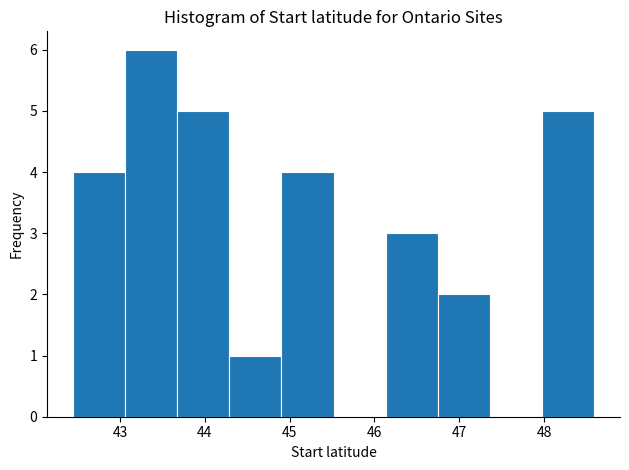

Reading left to right, transcribe this chart: for each bar, give the range it covers on the x-axis and its height. Neither the bar edges nor the heights are printed on the chart, so give them approximately, as read against the axes.

42.4 to 43.1: 4
43.1 to 43.7: 6
43.7 to 44.3: 5
44.3 to 44.9: 1
44.9 to 45.5: 4
45.5 to 46.1: 0
46.1 to 46.7: 3
46.7 to 47.4: 2
47.4 to 48.0: 0
48.0 to 48.6: 5